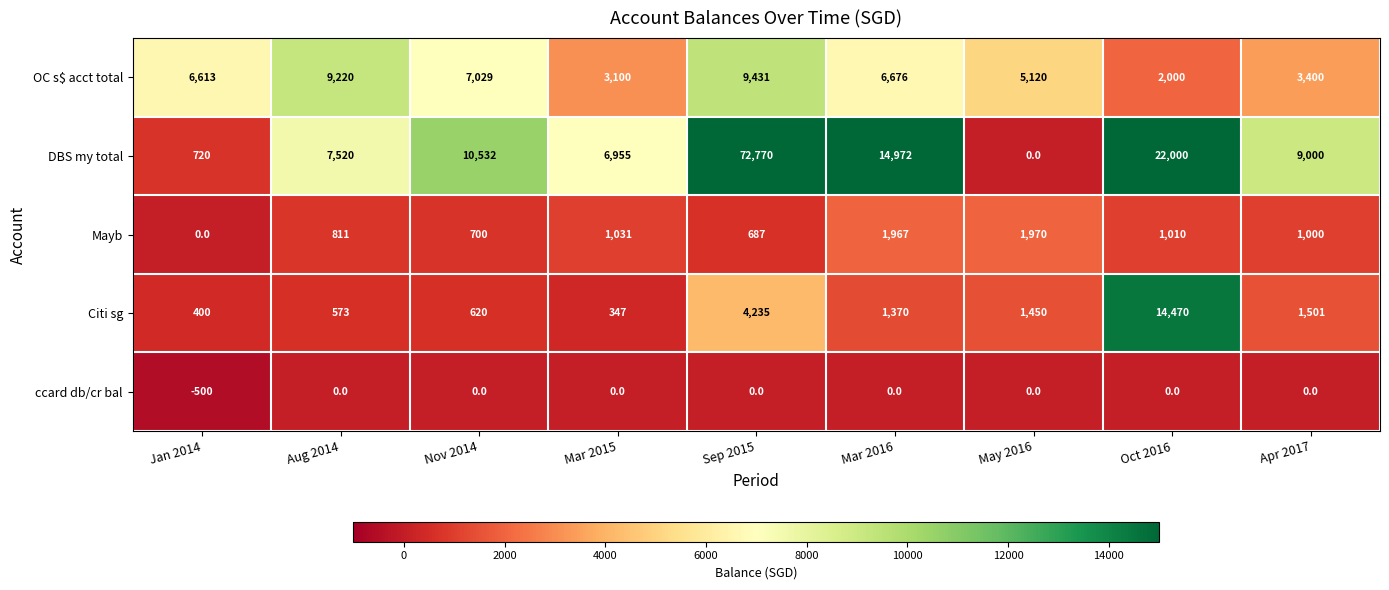

What is the difference between the second highest and second lowest values in the DBS my total series?

21280